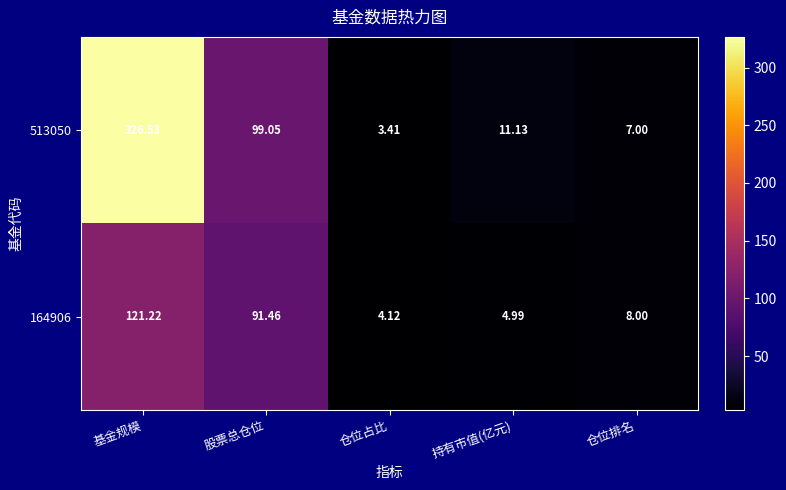

At which label does 164906 reach its peak?

基金规模